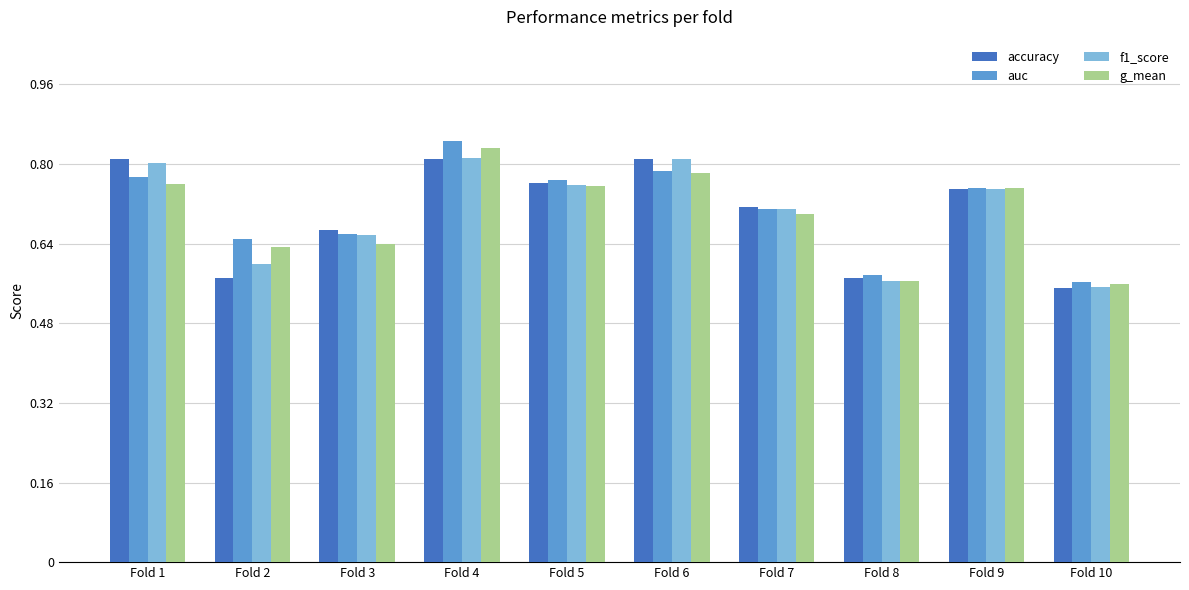

The value of f1_score at Fold 6 is 0.3. True or false?

False